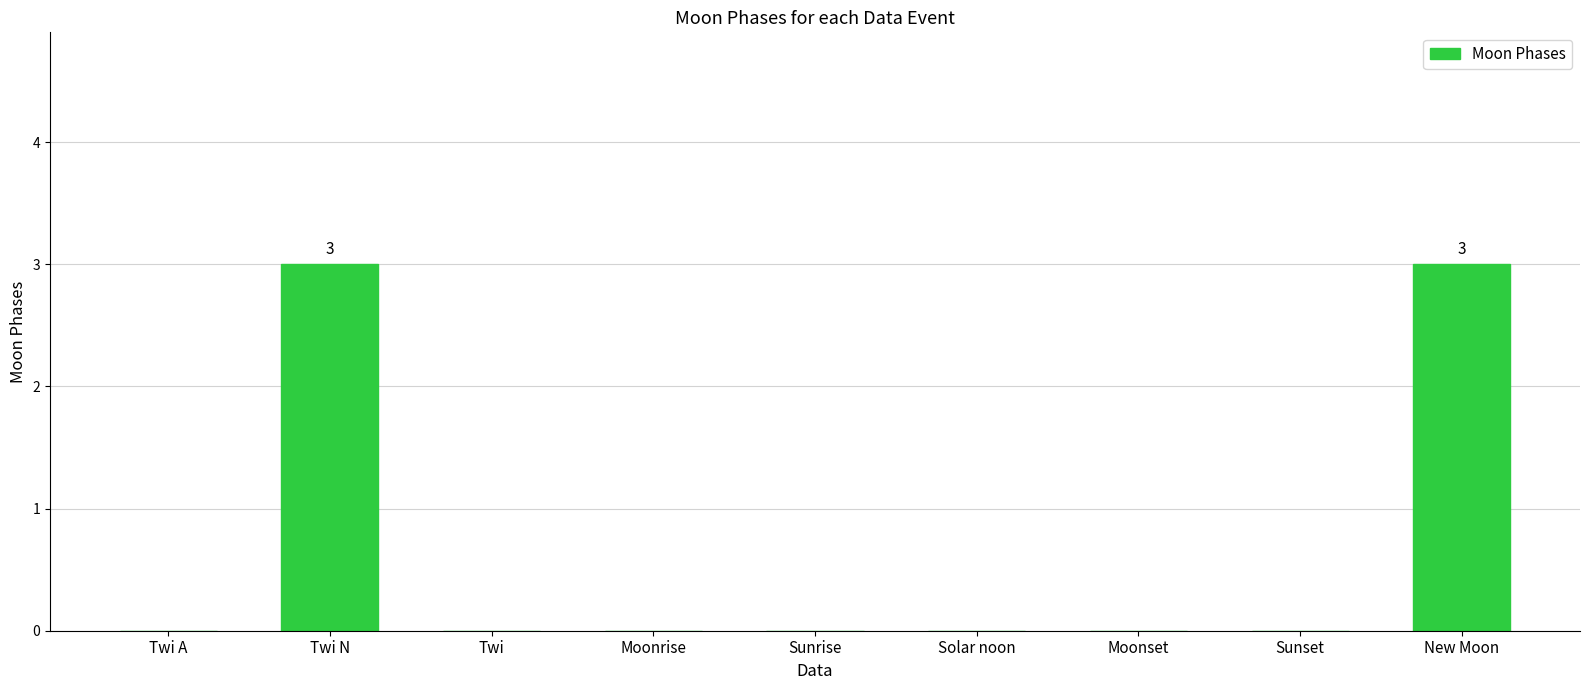

What is the maximum value shown in the chart?

3